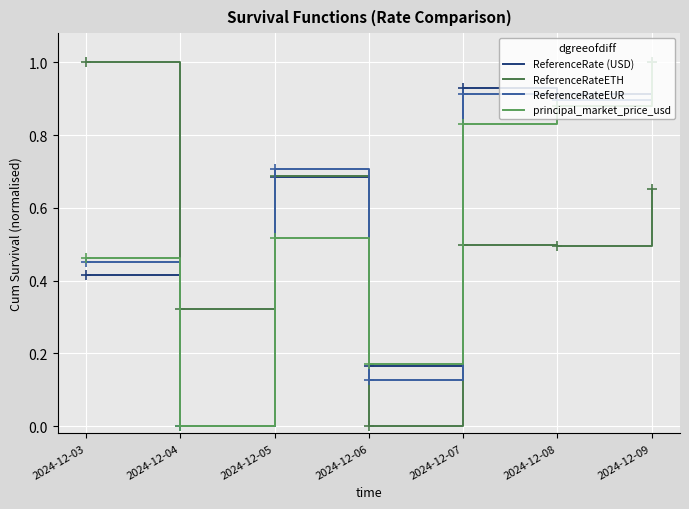

What is the sum of the ReferenceRateETH values at 2024-12-07 and 2024-12-08?

1.0